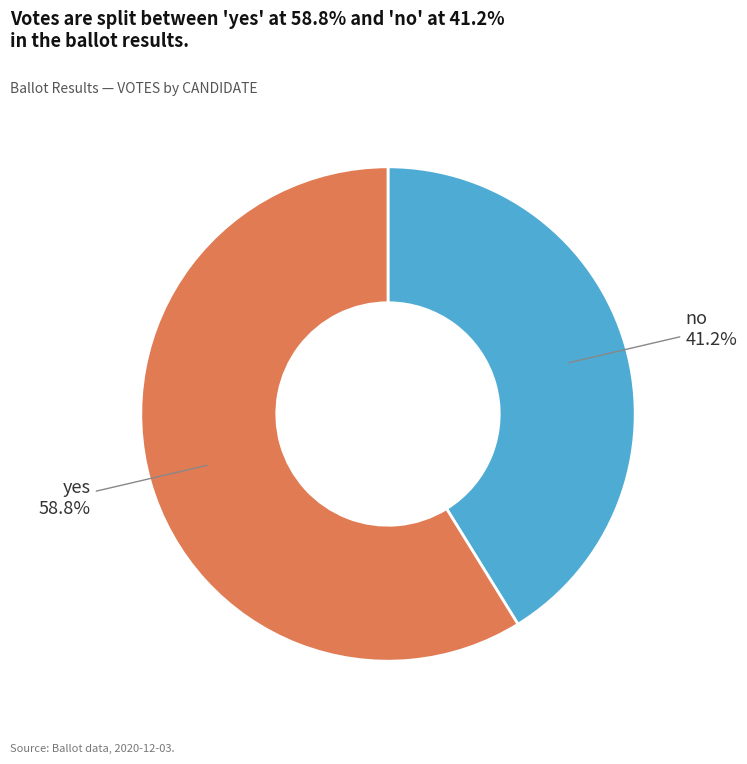

To the nearest percent, what portion does yes represent?

59%